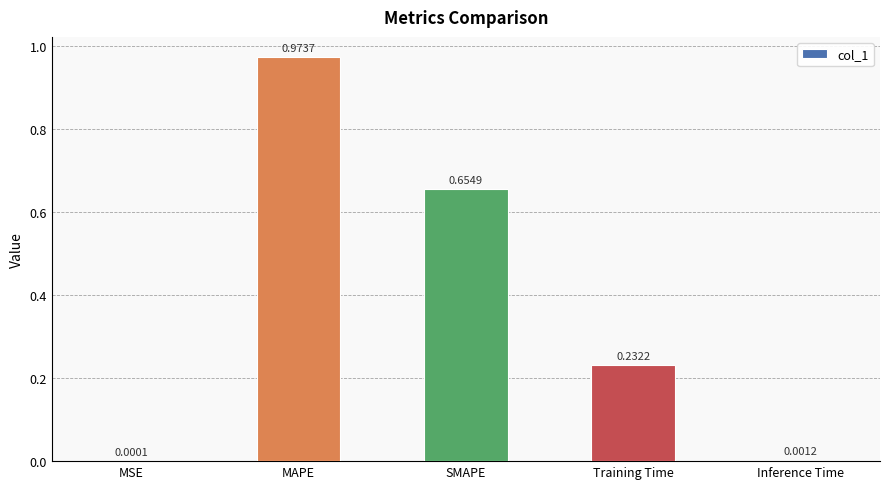

What is the sum of all values?

1.9